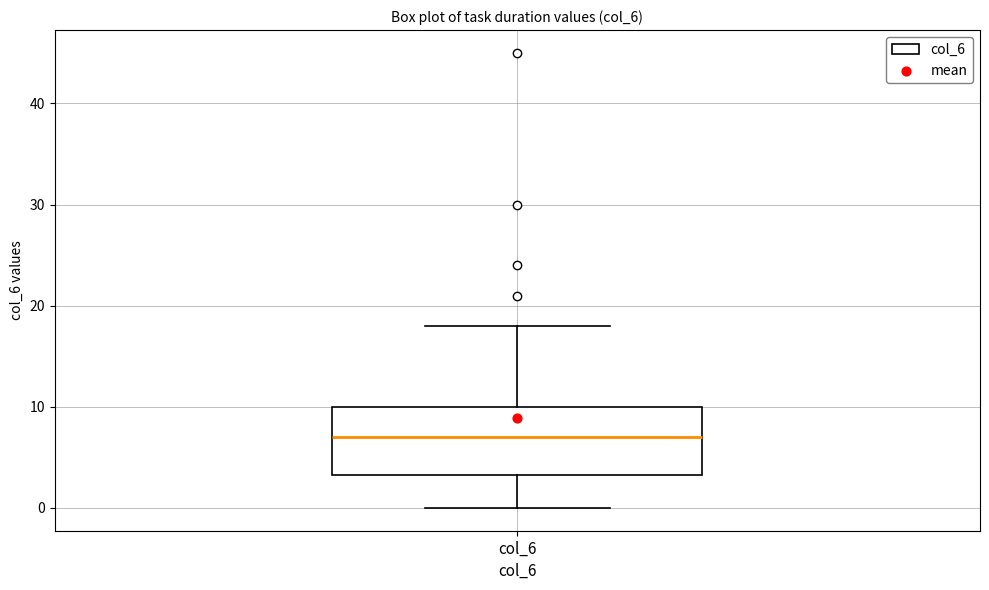

Where does the upper whisker of the box for col_6 end on the y-axis? The values are not printed on the chart, so give them approximately, as read against the axis.

18